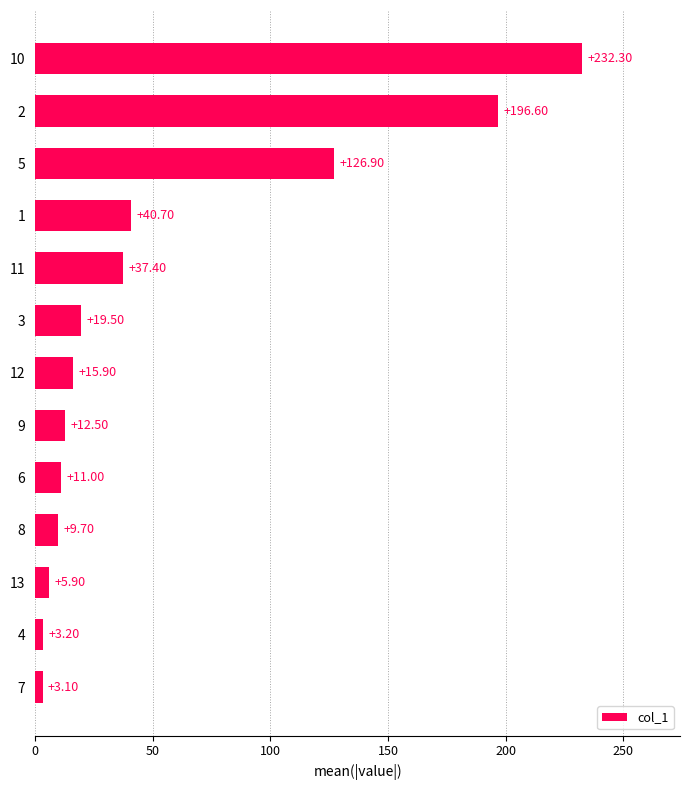

Where is the data nearest to the value 117?

5